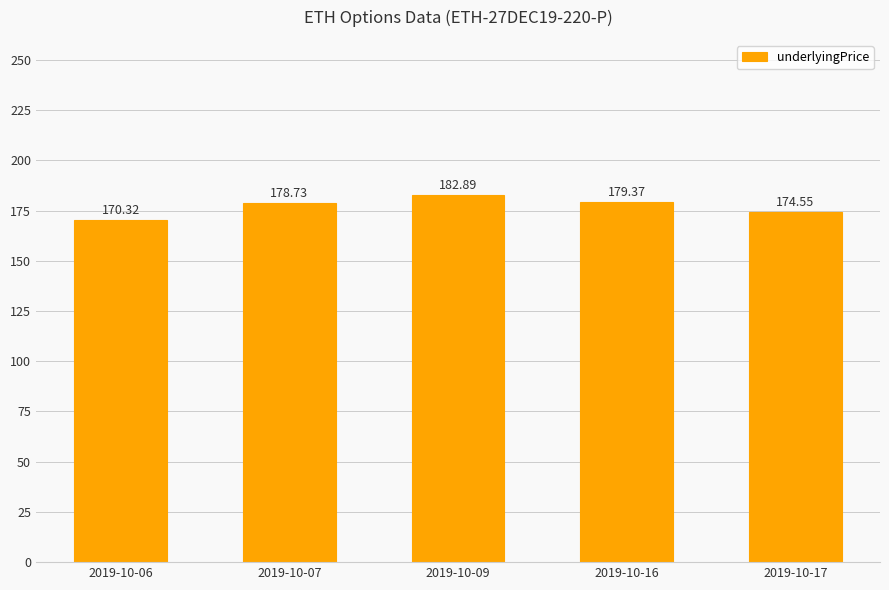

Count the number of data series in this chart.

1